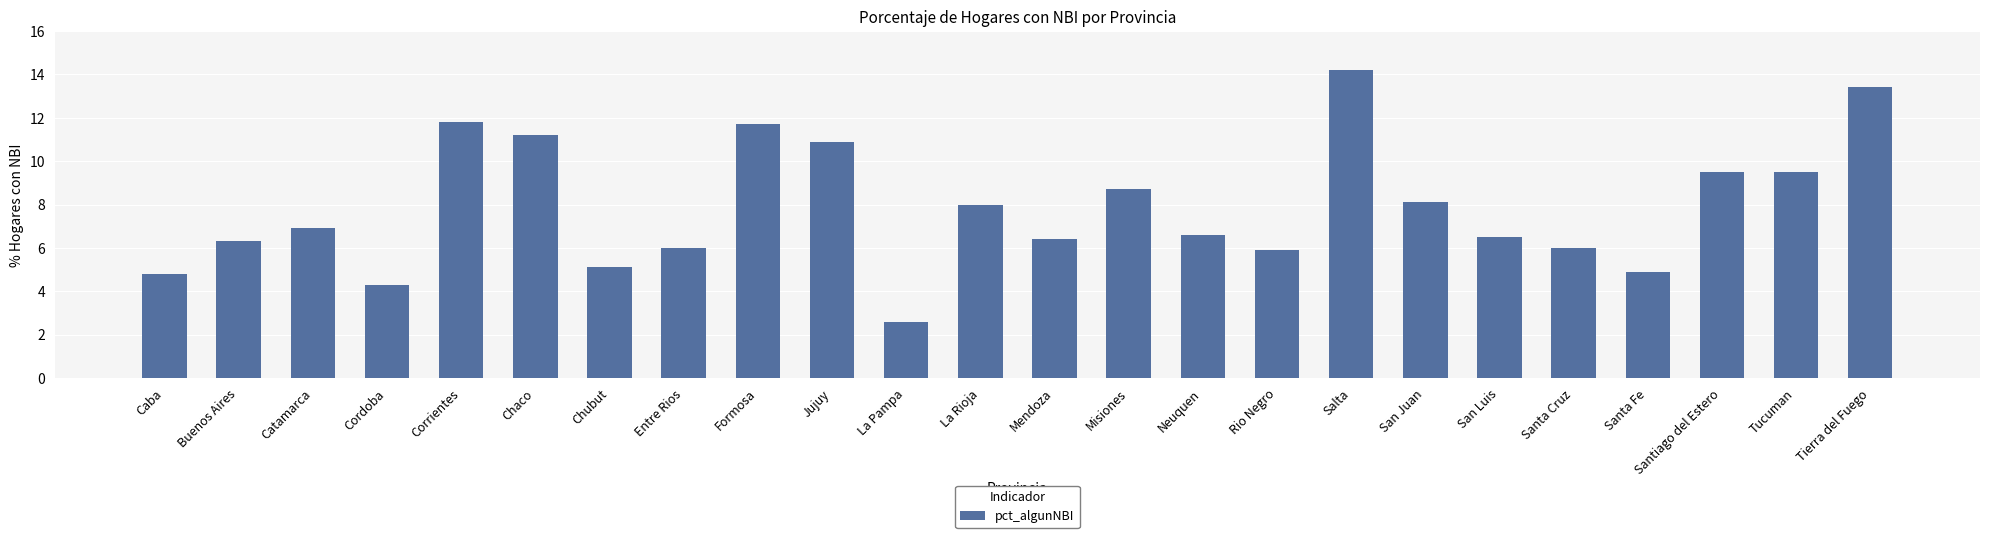

How many distinct data groups are displayed?

1